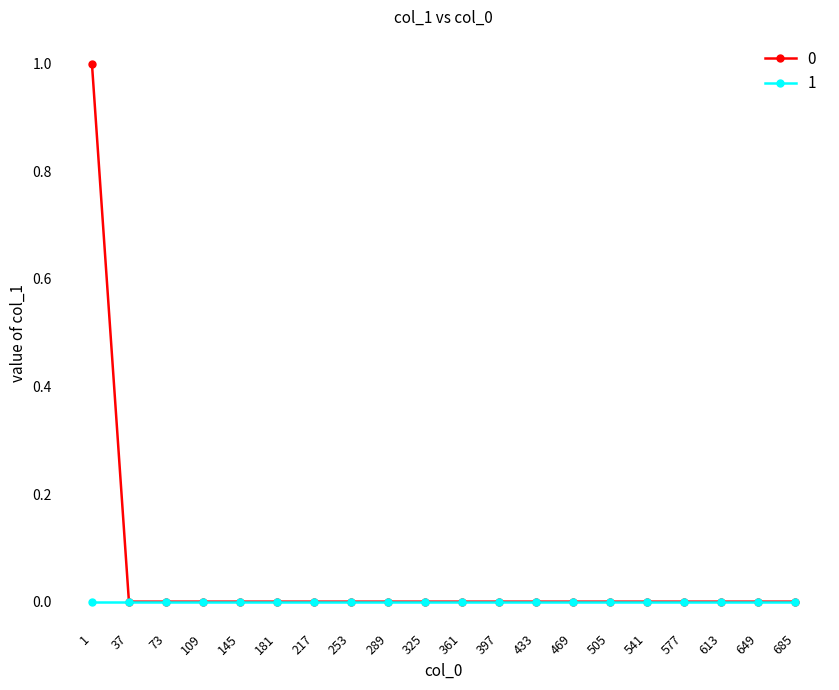

Is it true that 1 equals 0 at 145?

True